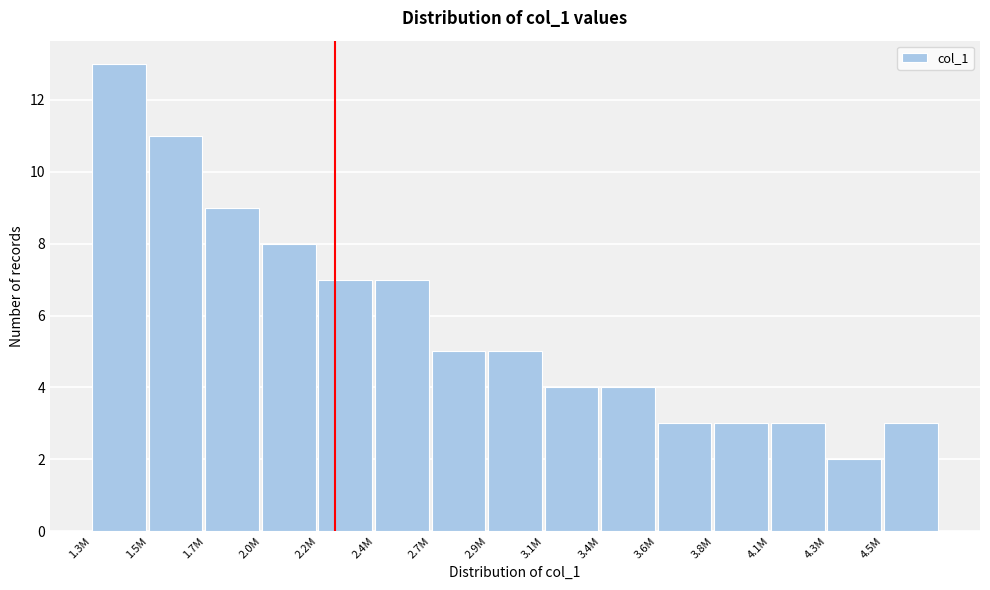

Reading left to right, extract all data points from this chart.

1.3M=13	1.5M=11	1.7M=9	2.0M=8	2.2M=7	2.4M=7	2.7M=5	2.9M=5	3.1M=4	3.4M=4	3.6M=3	3.8M=3	4.1M=3	4.3M=2	4.5M=3